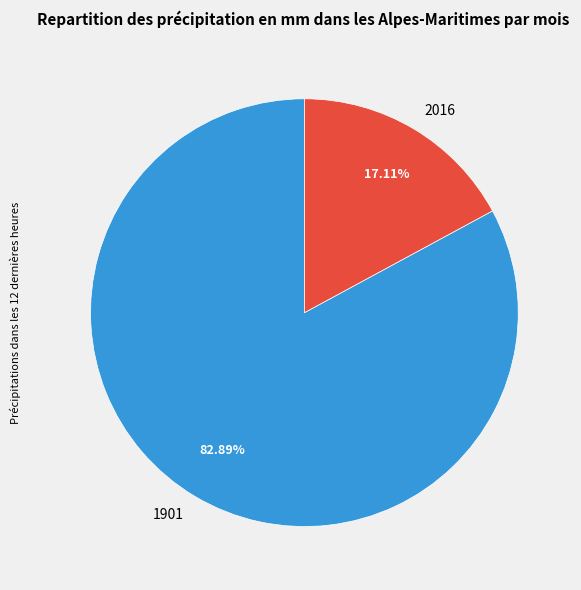

Does 1901 represent more than half of the total?

Yes